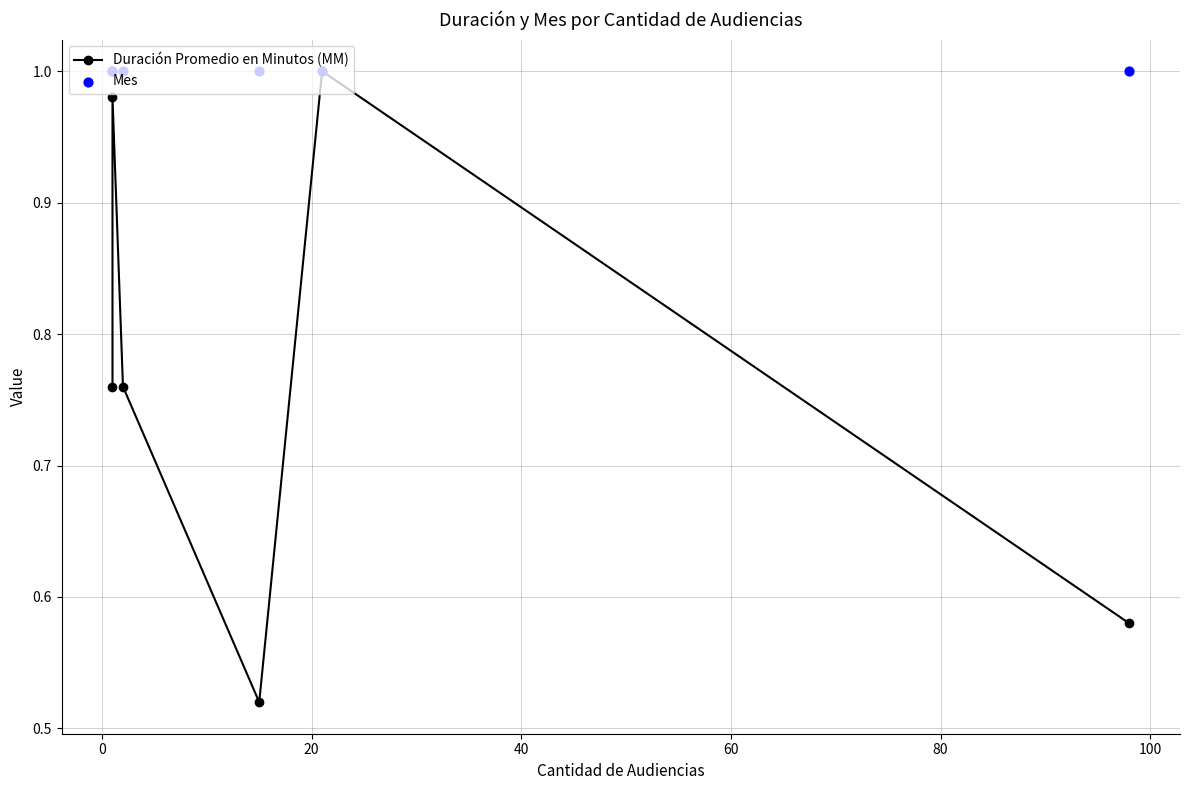

Which series has the largest Y range (max minus min)?

Duración Promedio en Minutos (MM)